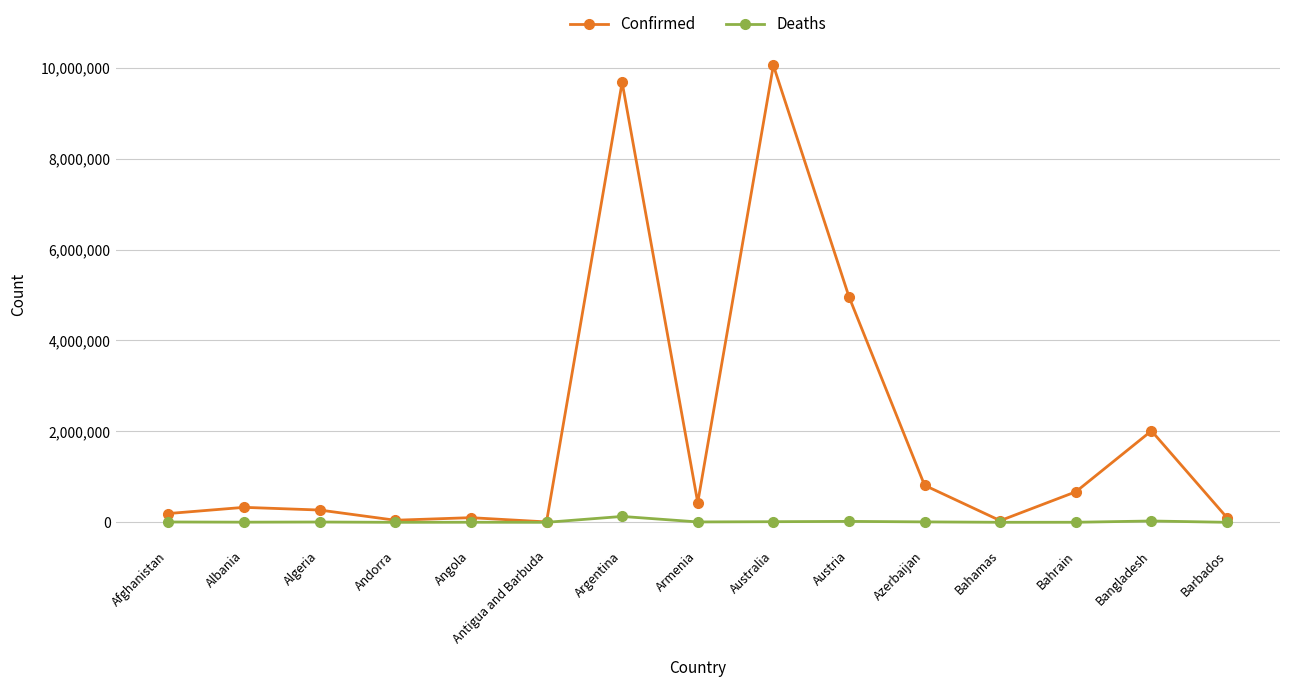

Does the chart display data point markers on the line(s)?

Yes